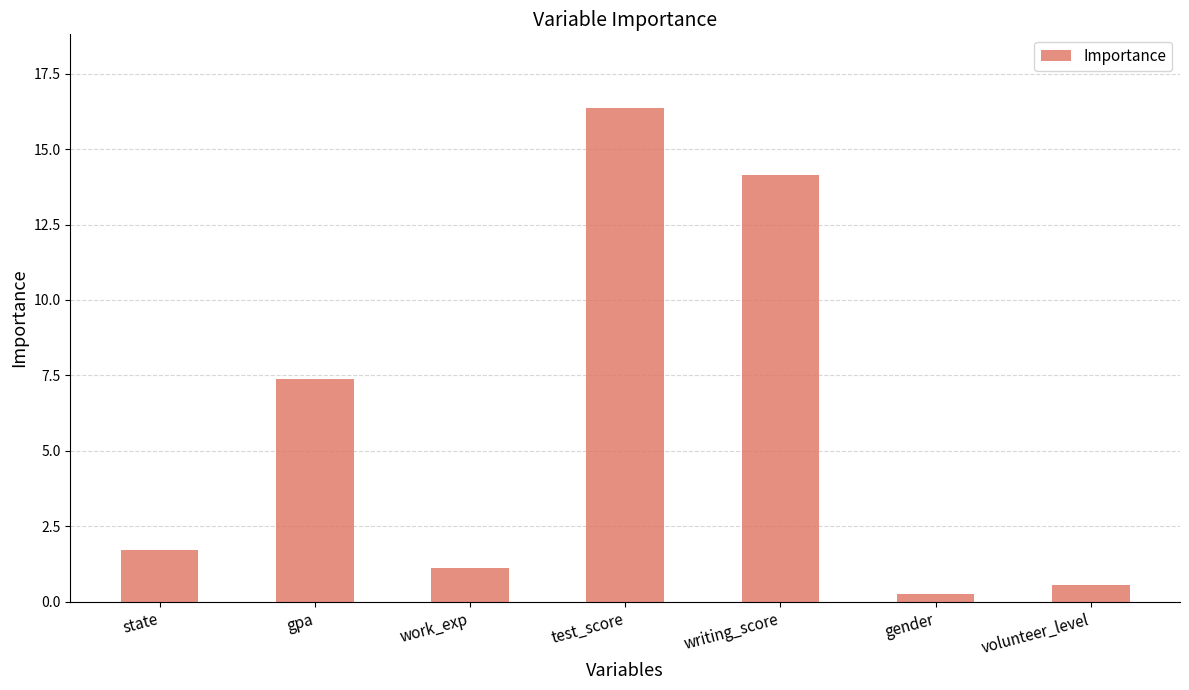

Rank the categories by value from highest to lowest.

test_score, writing_score, gpa, state, work_exp, volunteer_level, gender